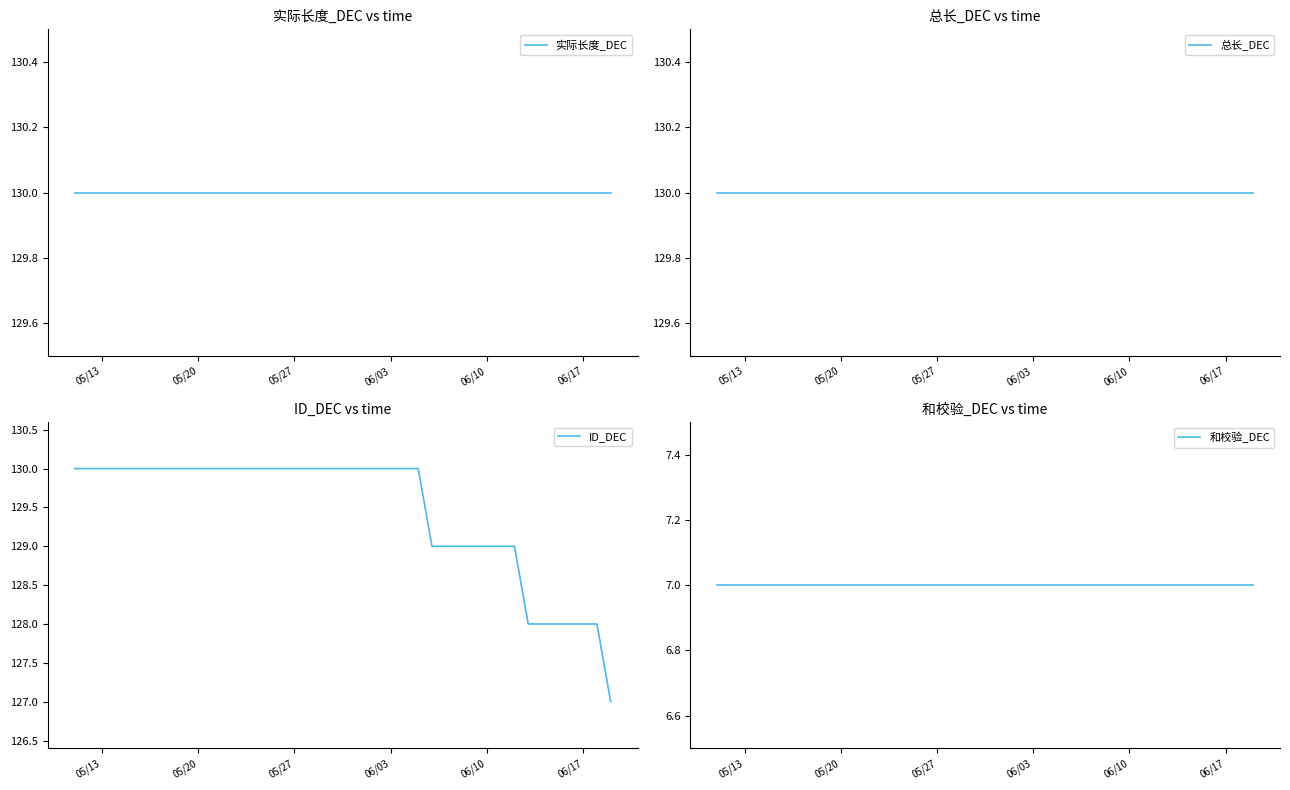

True or false: 总长_DEC and ID_DEC intersect in this chart.

False